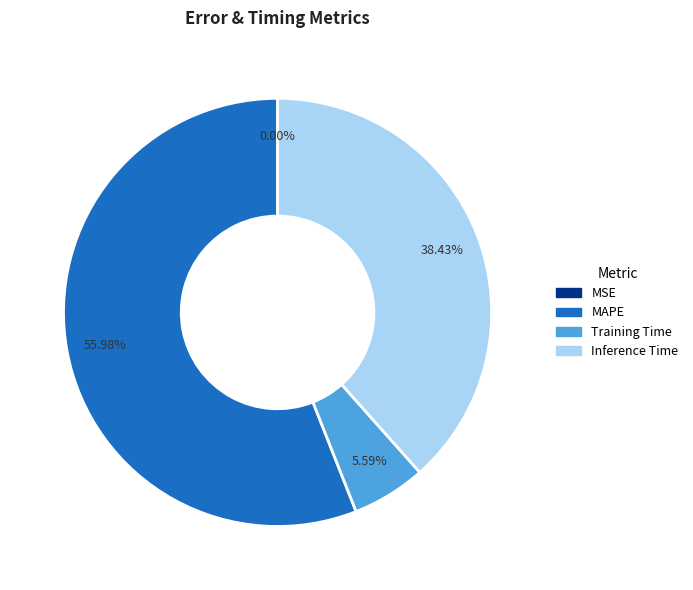

Which slice is the largest?

MAPE